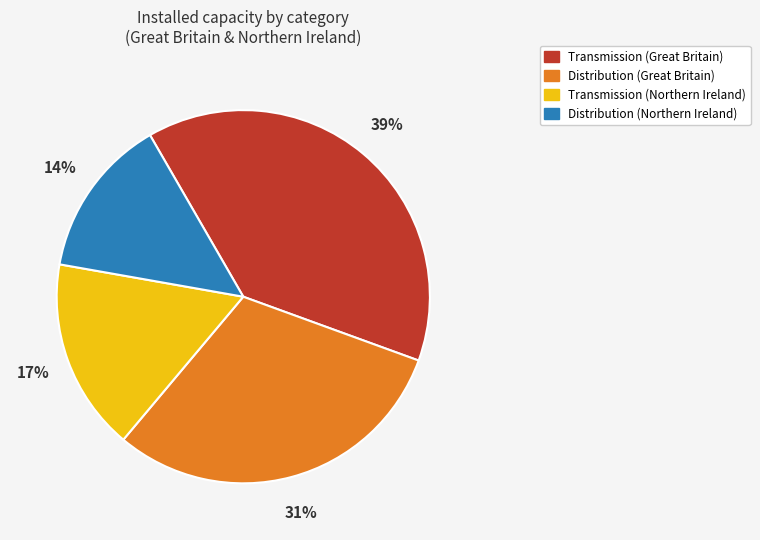

What is the ratio of the value at Transmission (Northern Ireland) to the value at Distribution (Northern Ireland)?

1.2